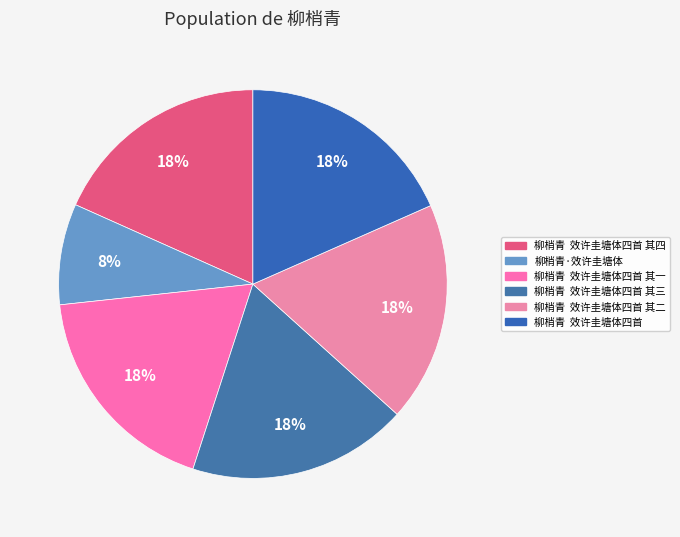

How many segments does this pie chart have?

6